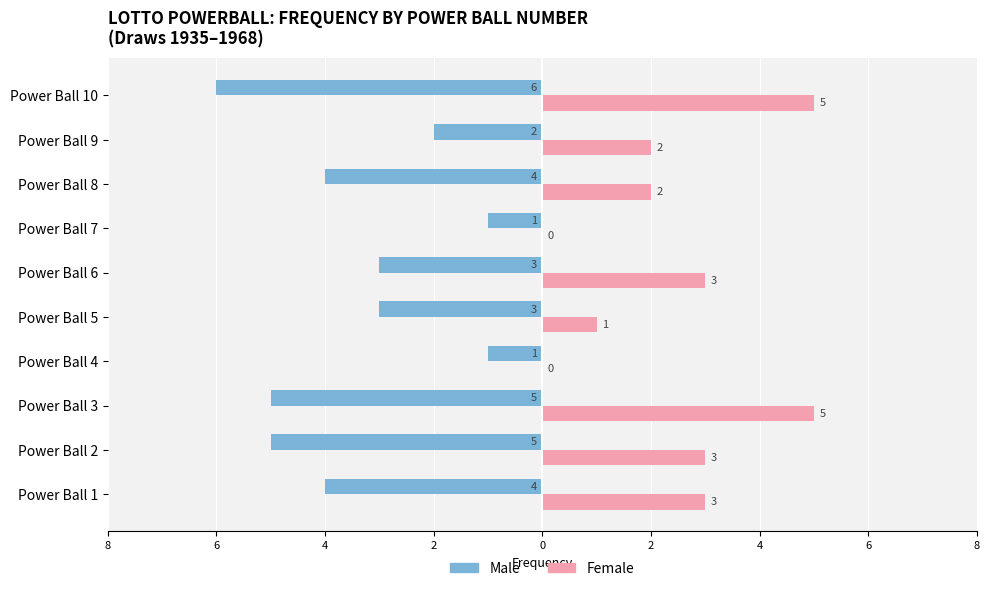

What are all the series names shown in the legend?

Male, Female